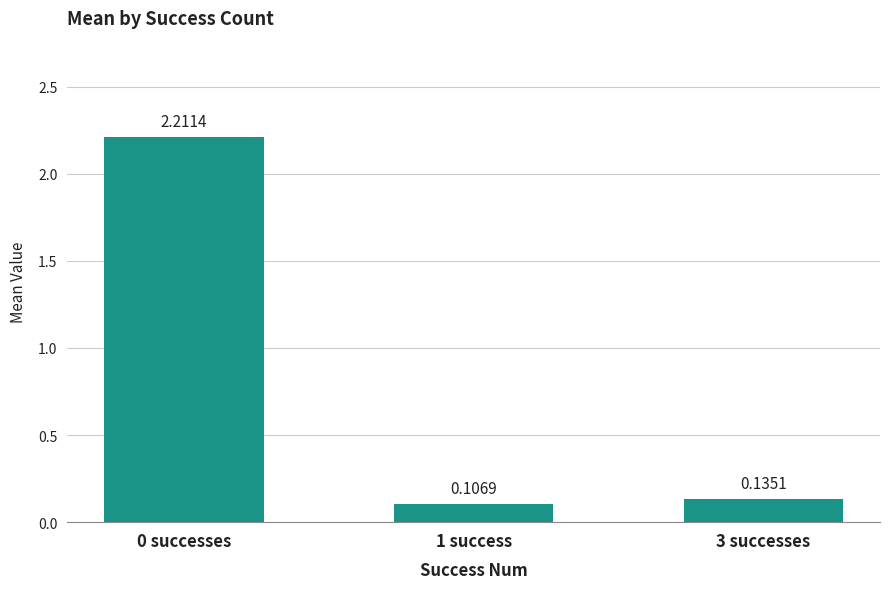

List the labels in order of value, largest first.

0 successes, 3 successes, 1 success